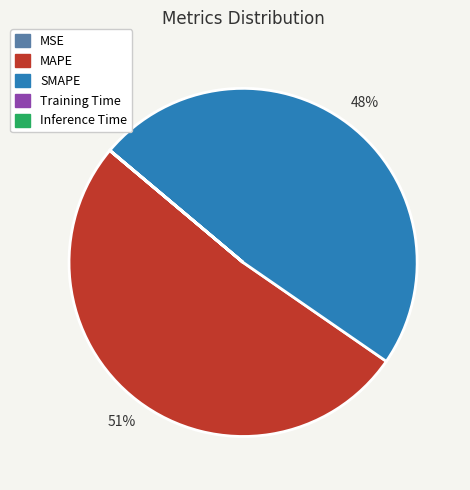

Which category has the biggest portion of the pie?

MAPE